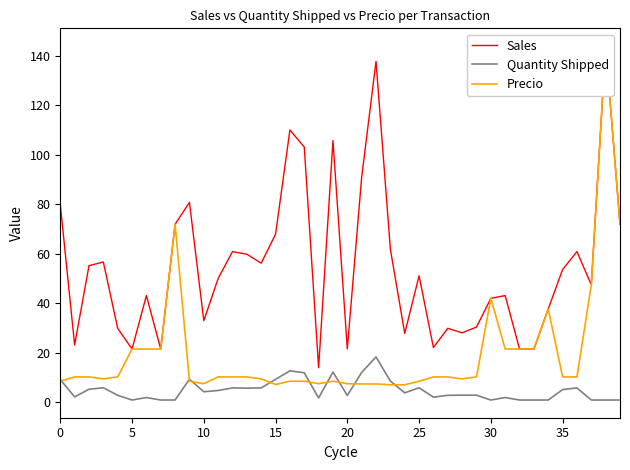

What is the minimum value shown in the chart?

1.0